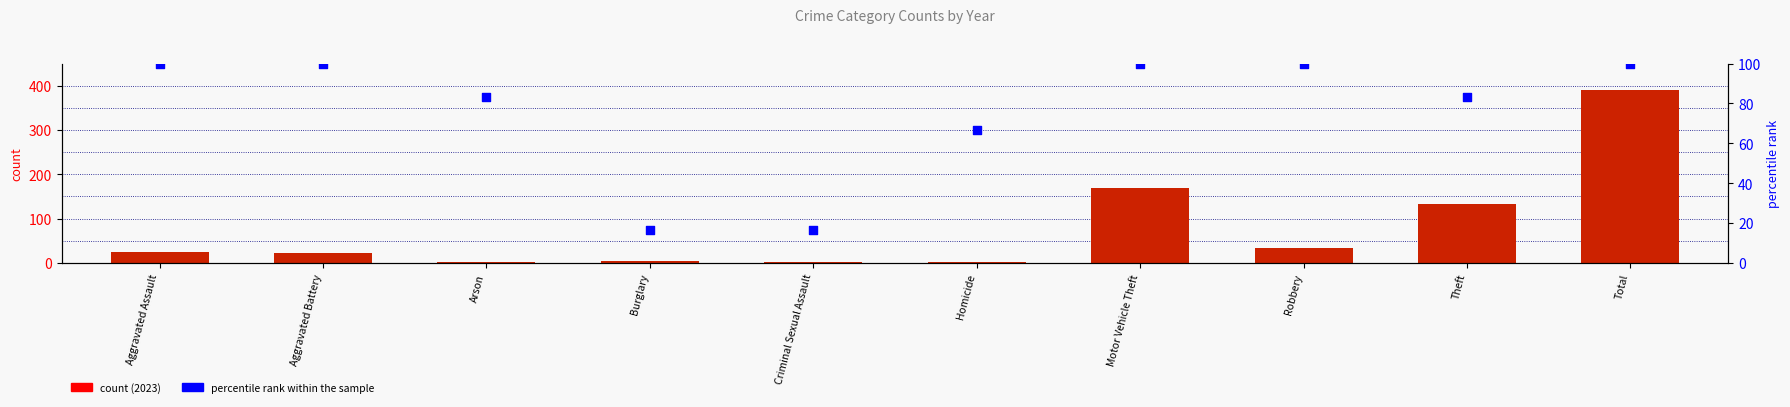

At how many categories does at least one series exceed 148?

2